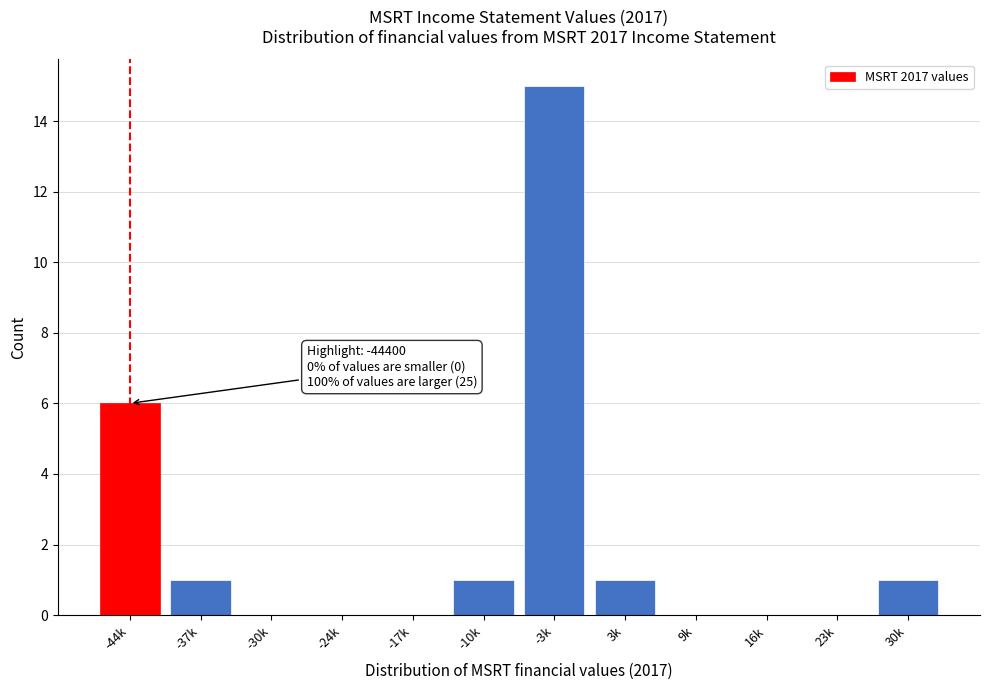

Reading left to right, transcribe all the data shown in this chart.

-44k=6	-37k=1	-30k=0	-24k=0	-17k=0	-10k=1	-3k=15	3k=1	9k=0	16k=0	23k=0	30k=1